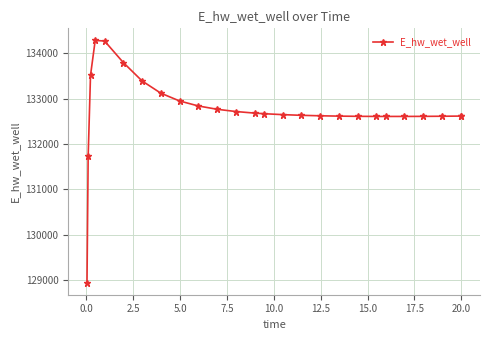

What is the difference between the second highest and second lowest values?

2543.2